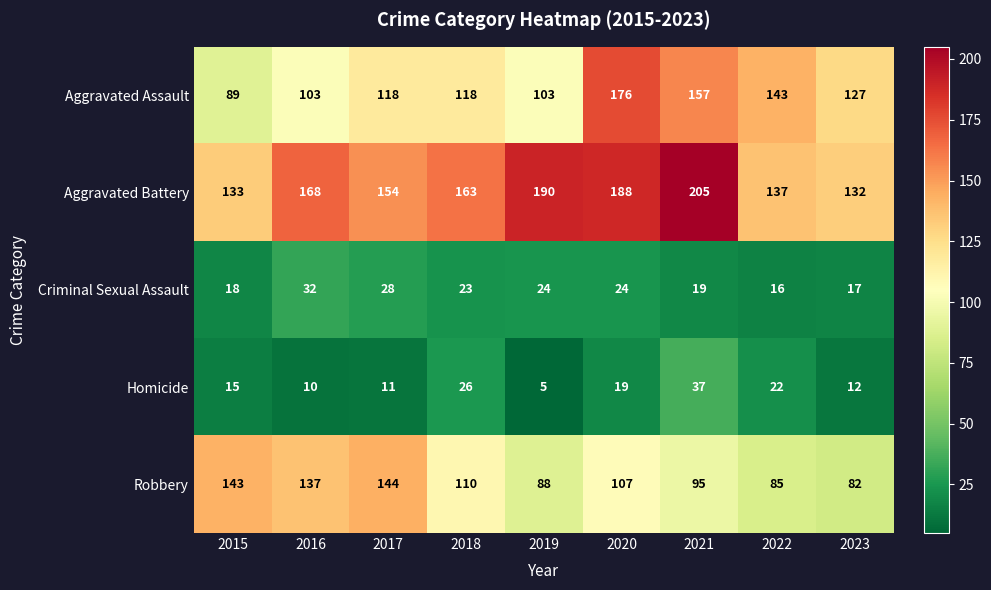

What is the minimum value shown in the chart?

5